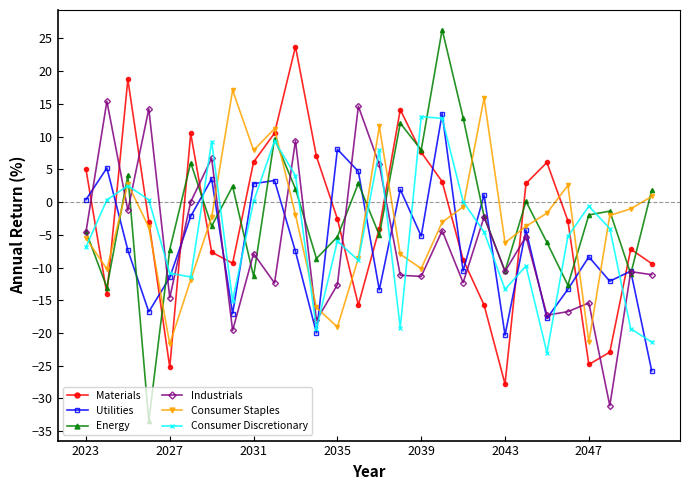

How many intersections are there between Consumer Staples and Materials?

11